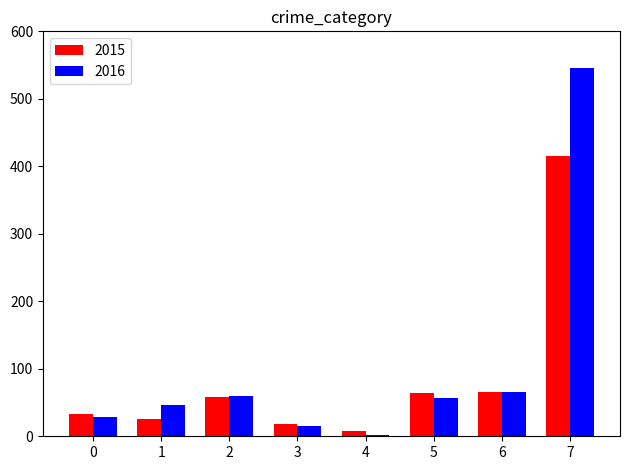

Is it true that 2016 equals 8 at 0?

False